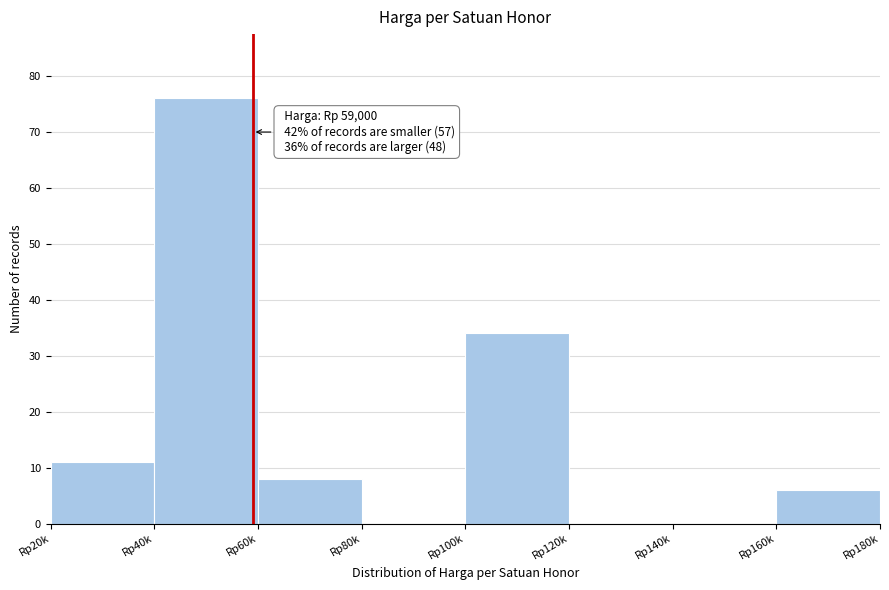

Reading right to left, extract all data points from this chart.

Rp160k=6	Rp140k=0	Rp120k=0	Rp100k=34	Rp80k=0	Rp60k=8	Rp40k=76	Rp20k=11